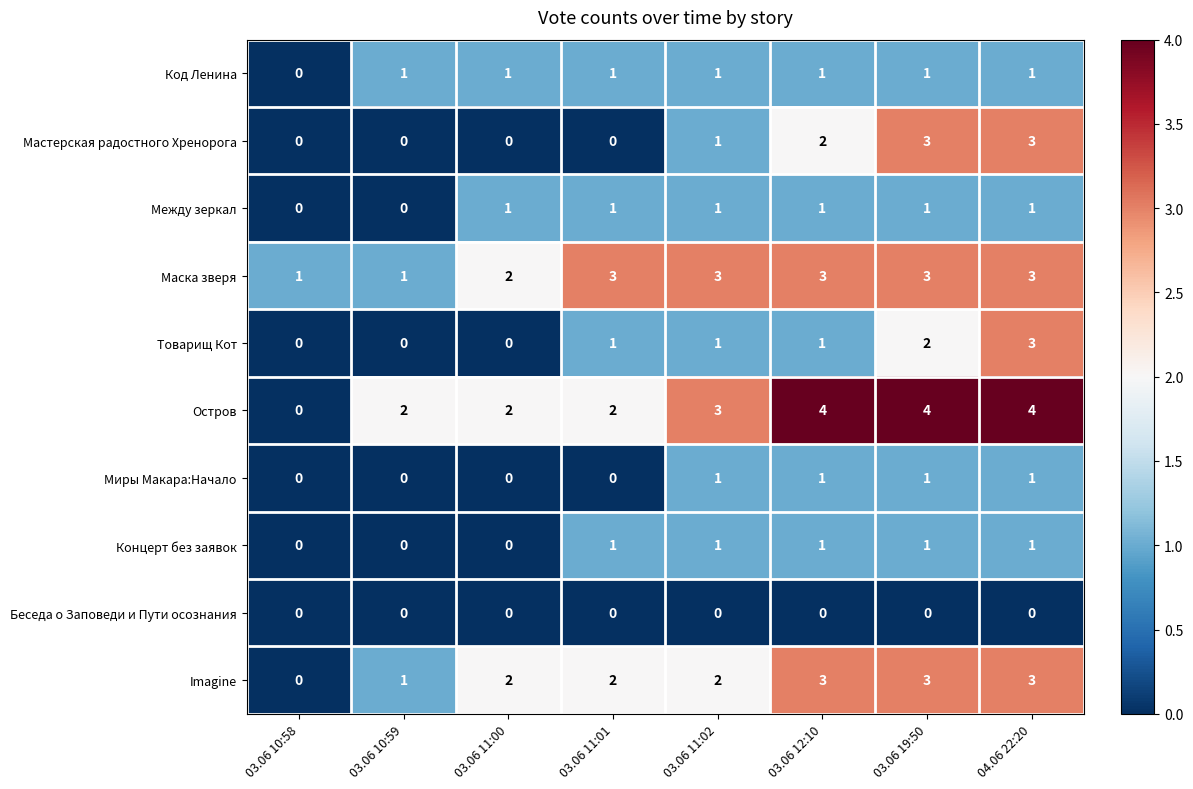

The Товарищ Кот series shows -2 at 03.06 11:00. True or false?

False